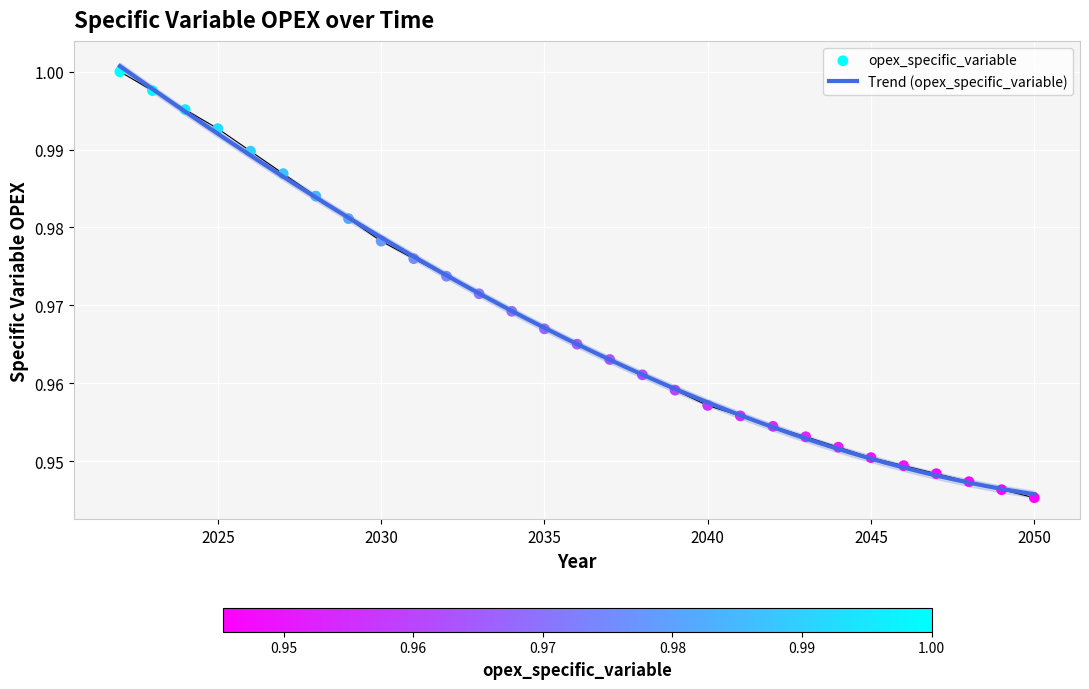

Which has a higher value, 2023 or 2026?

2023